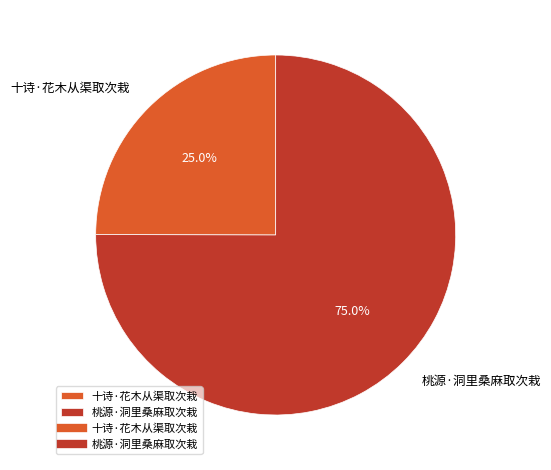

Which has a higher value, 桃源·洞里桑麻取次栽 or 十诗·花木从渠取次栽?

桃源·洞里桑麻取次栽